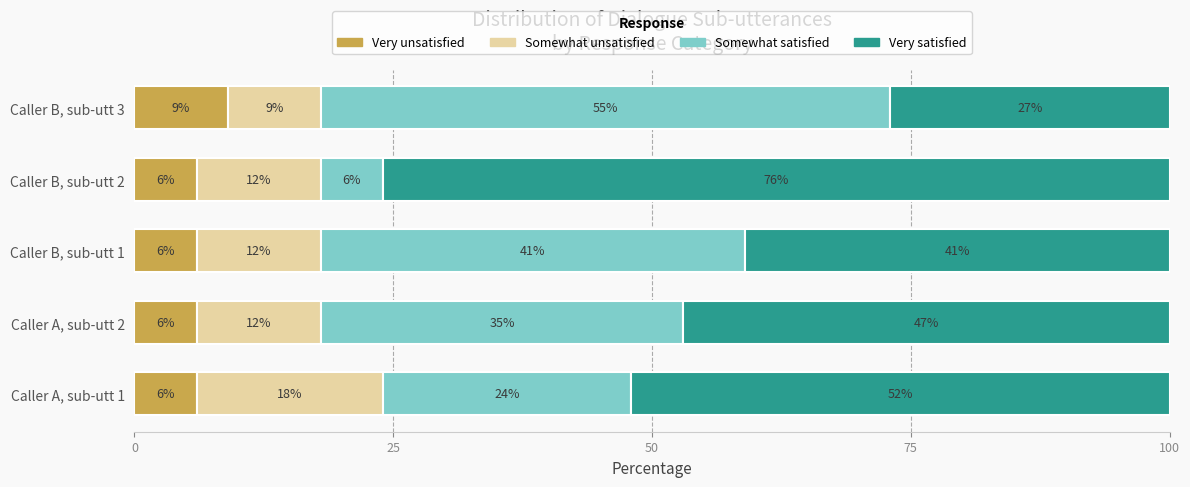

The Very unsatisfied series shows 6 at Caller A, sub-utt 1. True or false?

True